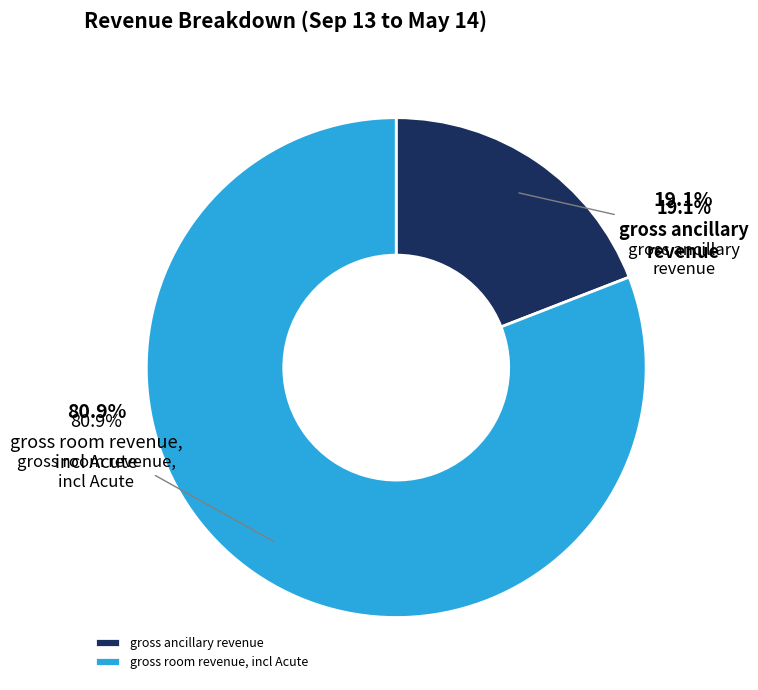

To the nearest percent, what is the combined percentage of gross ancillary revenue and gross room revenue, incl Acute?

100%